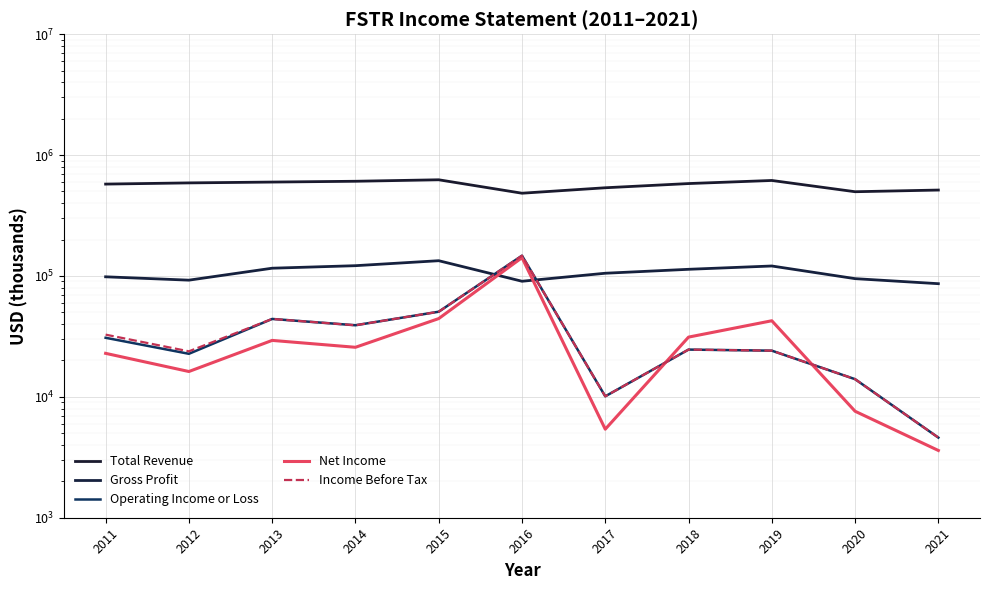

What is the highest value of the Gross Profit series?

133700